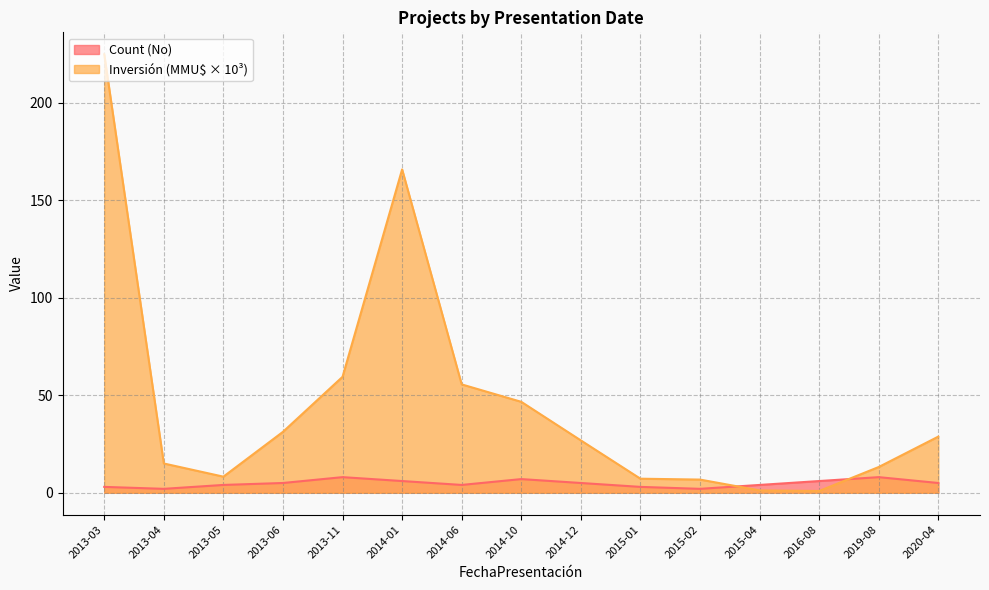

True or false: Count and Inversión(MMU$) cross at least once.

True